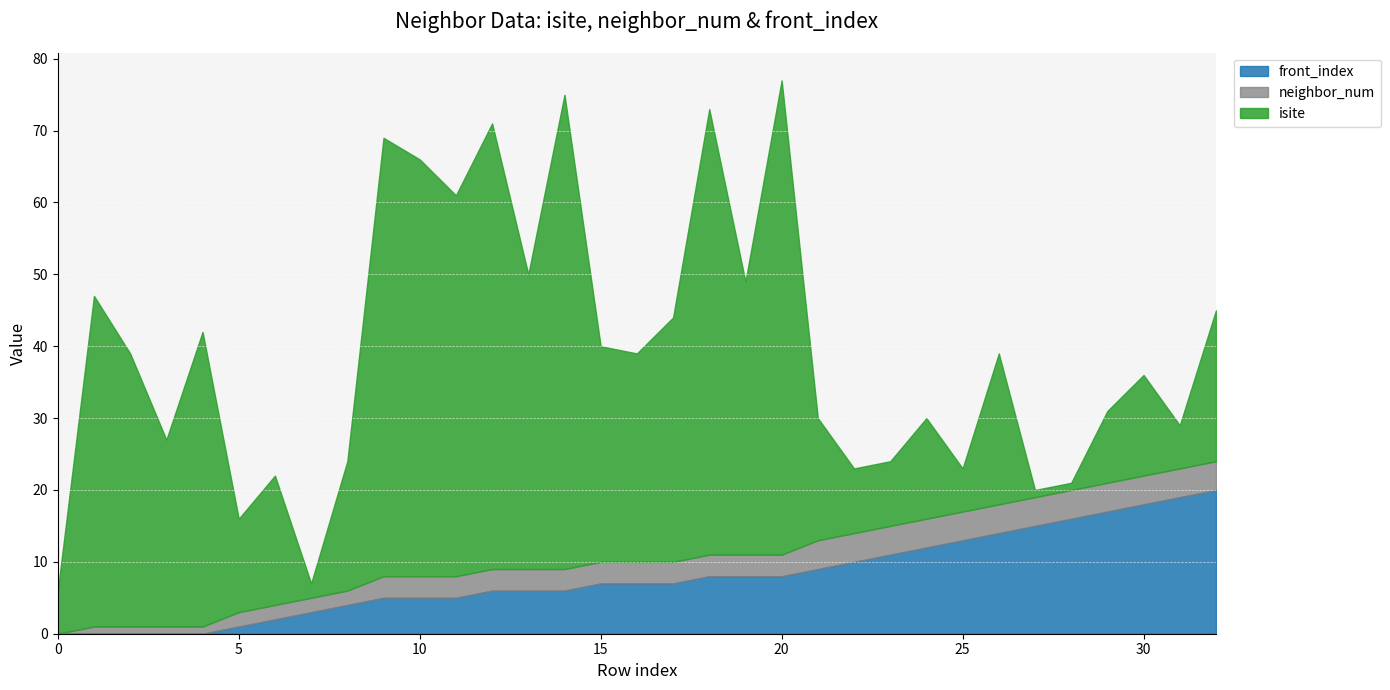

What are all the series names shown in the legend?

front_index, neighbor_num, isite